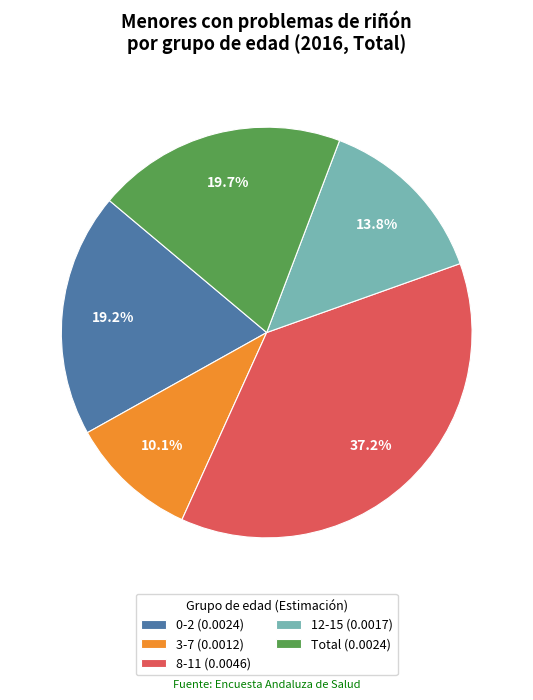

Does 8-11 account for over 50% of the chart?

No